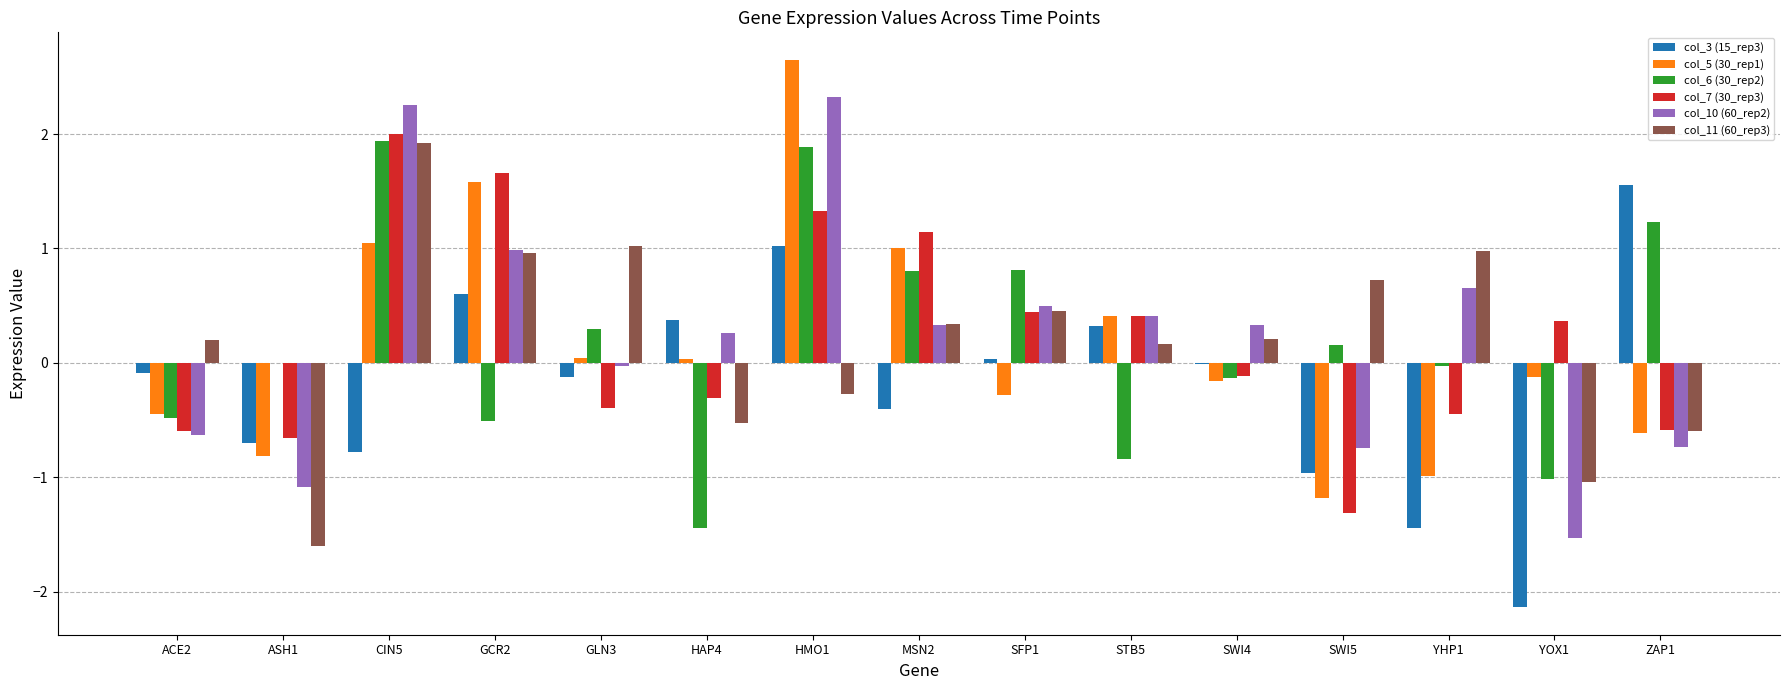

Is the value of col_7 (30_rep3) at SWI5 greater than the value of col_3 (15_rep3) at ACE2?

No